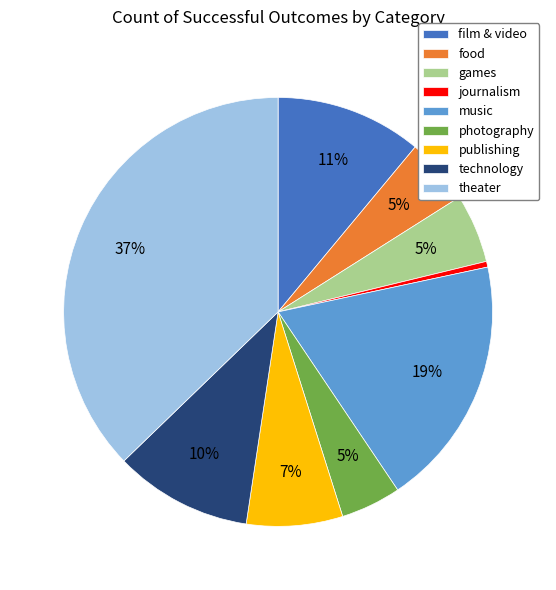

To the nearest percent, what is the difference between the largest and smallest slice percentages?

37%